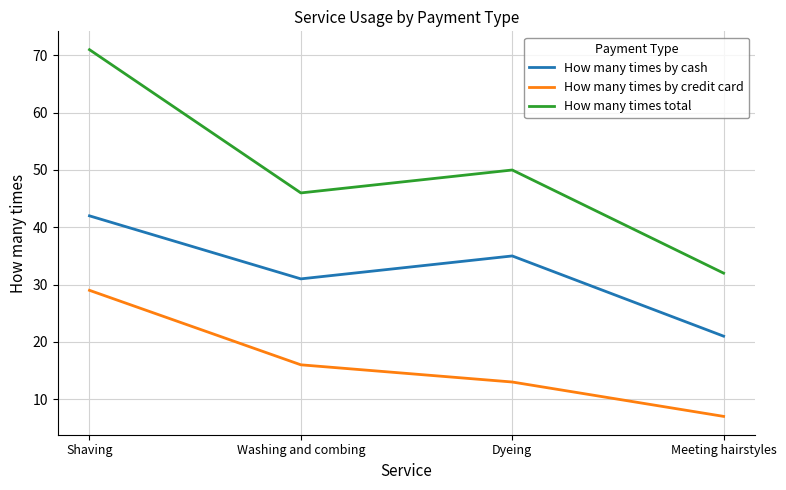

What is the spread (max minus min) of values at Washing and combing?

30